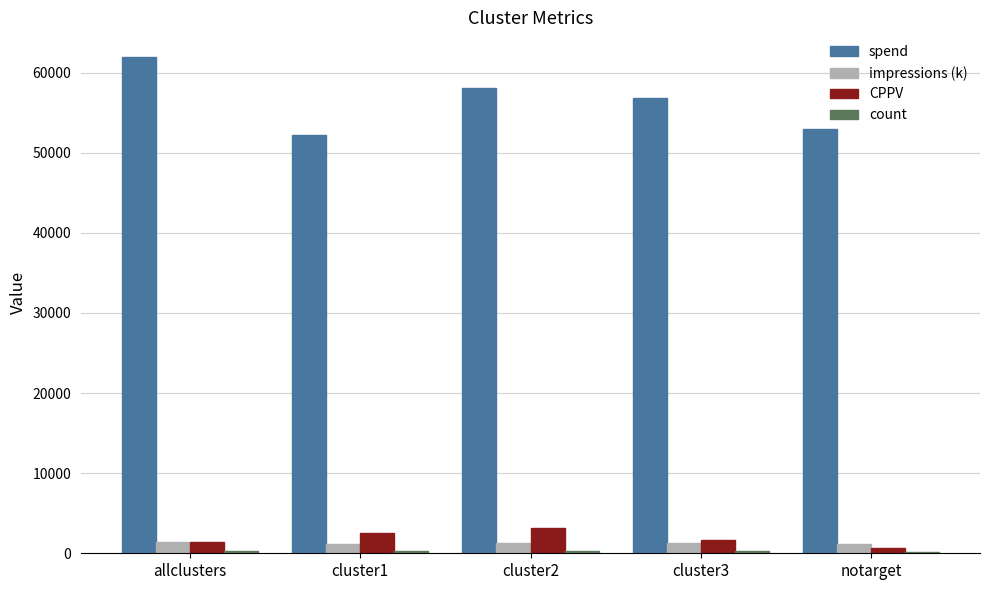

What is the maximum value shown in the chart?

61936.0